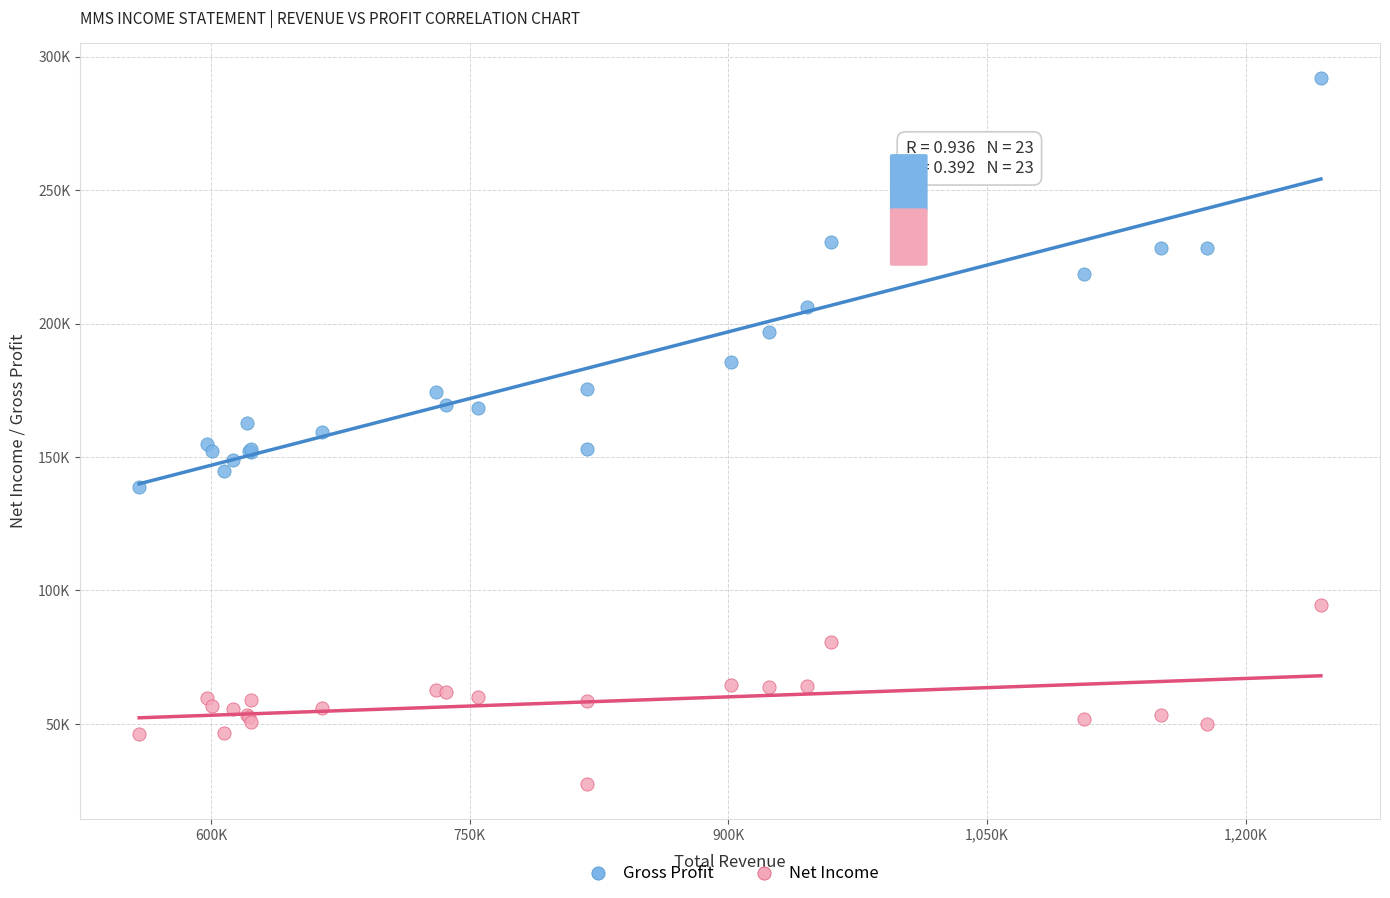

What are all the series names shown in the legend?

Gross Profit, Net Income